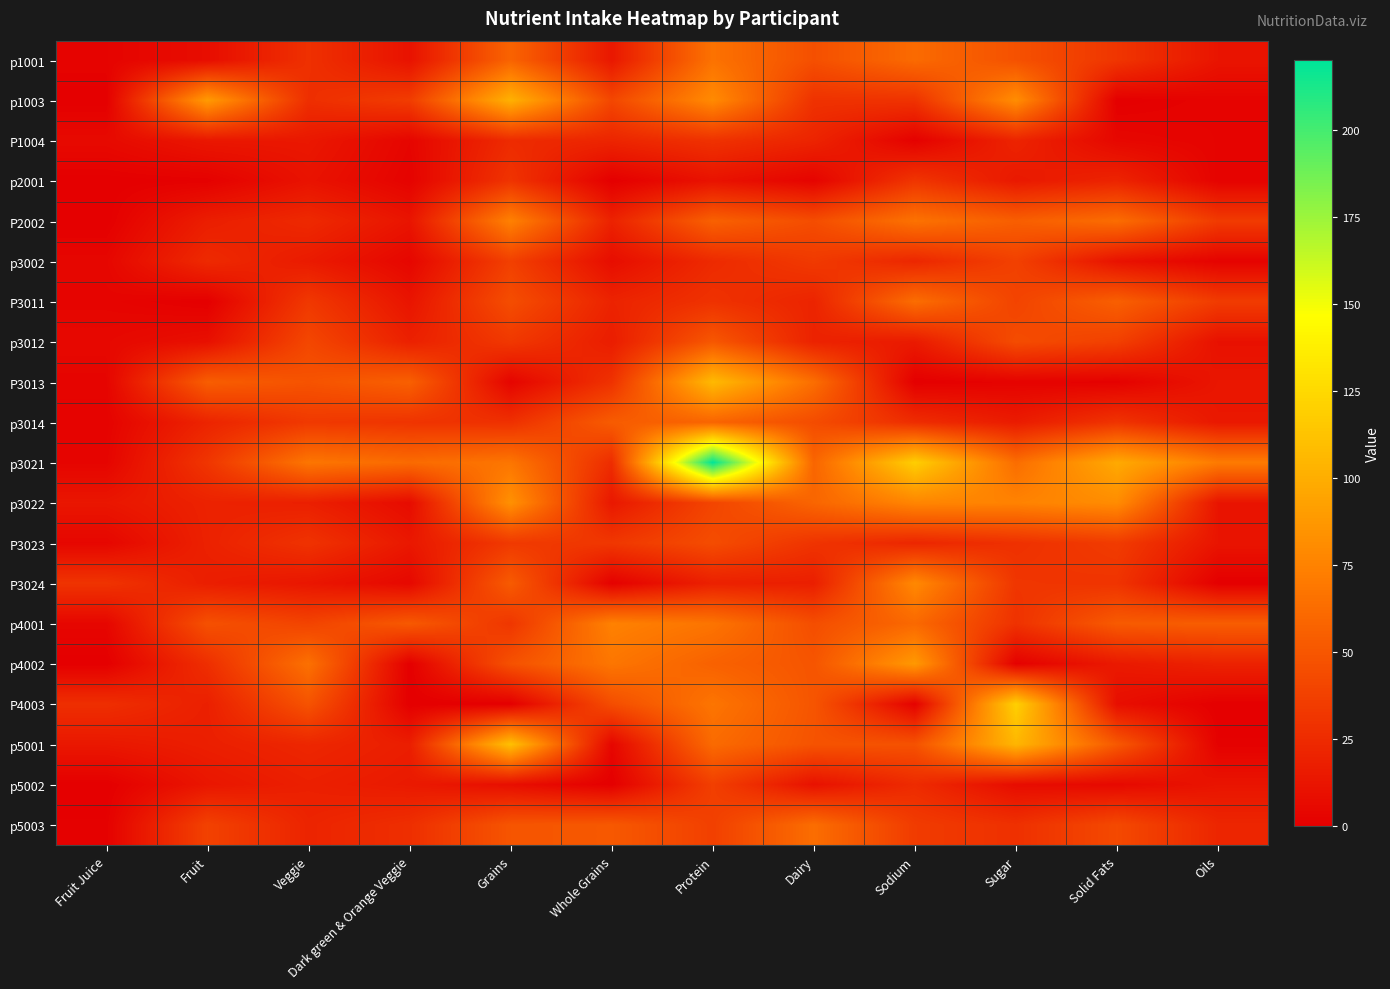

Count the number of categories in the chart.

12